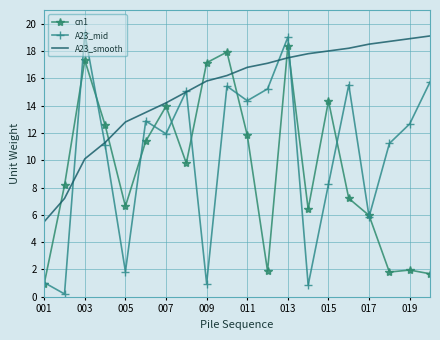

What is the difference between the maximum and second lowest values in the cn1 series?

16.7